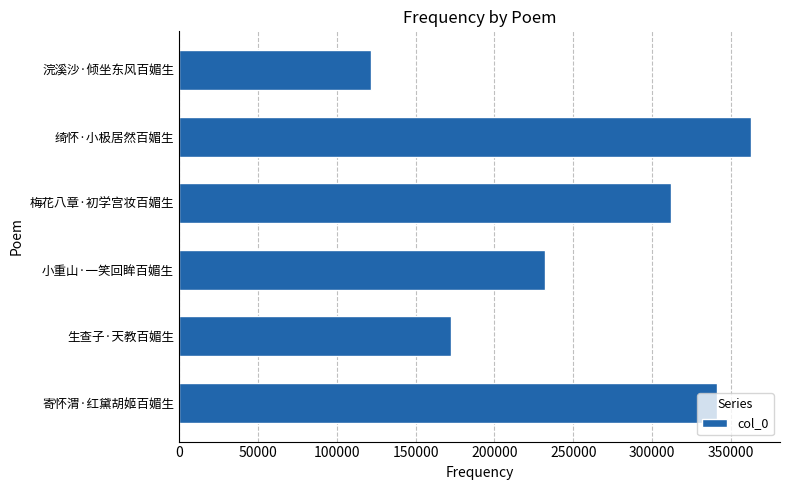

Approximately how many times larger is the value at 小重山·一笑回眸百媚生 compared to 绮怀·小极居然百媚生?

0.6